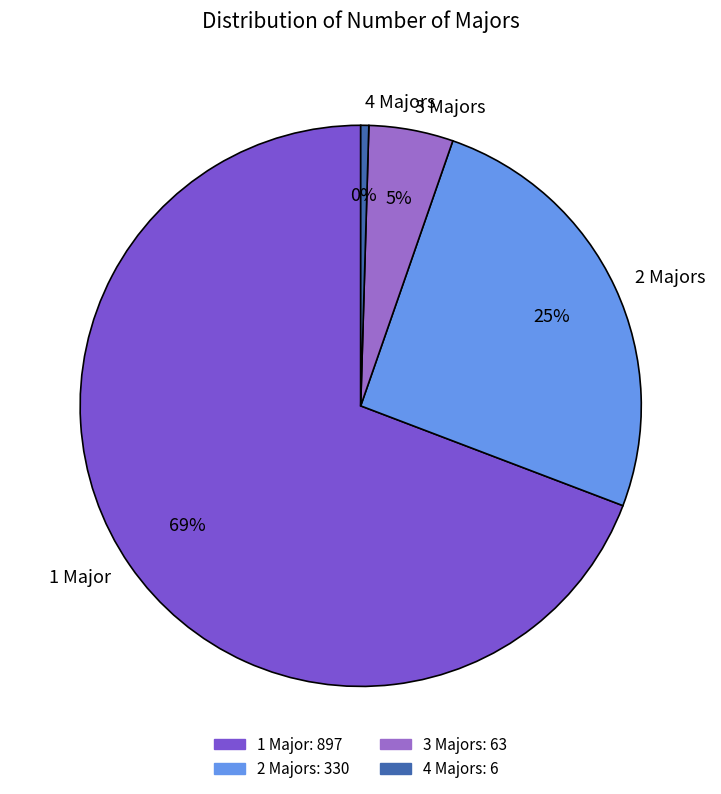

Is the sum of 4 Majors and 2 Majors greater than half?

No